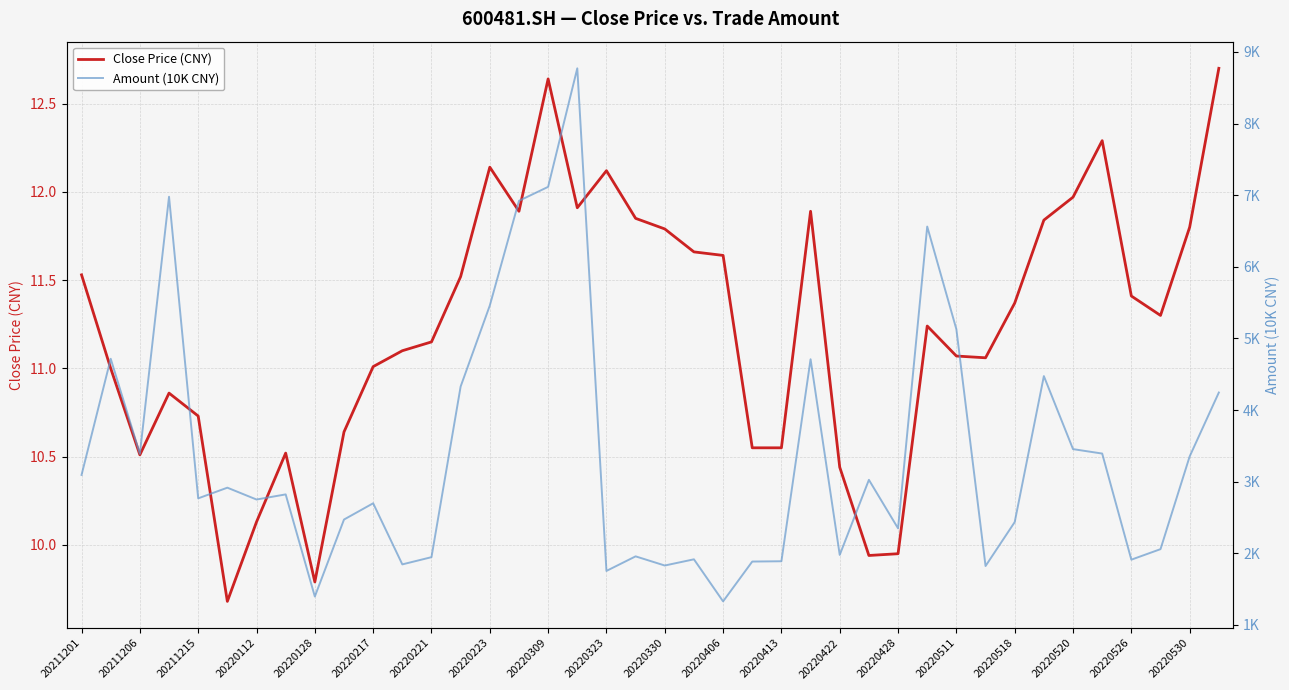

In Close Price (CNY), how many points are lower than both neighbors (excluding endpoints)?

8